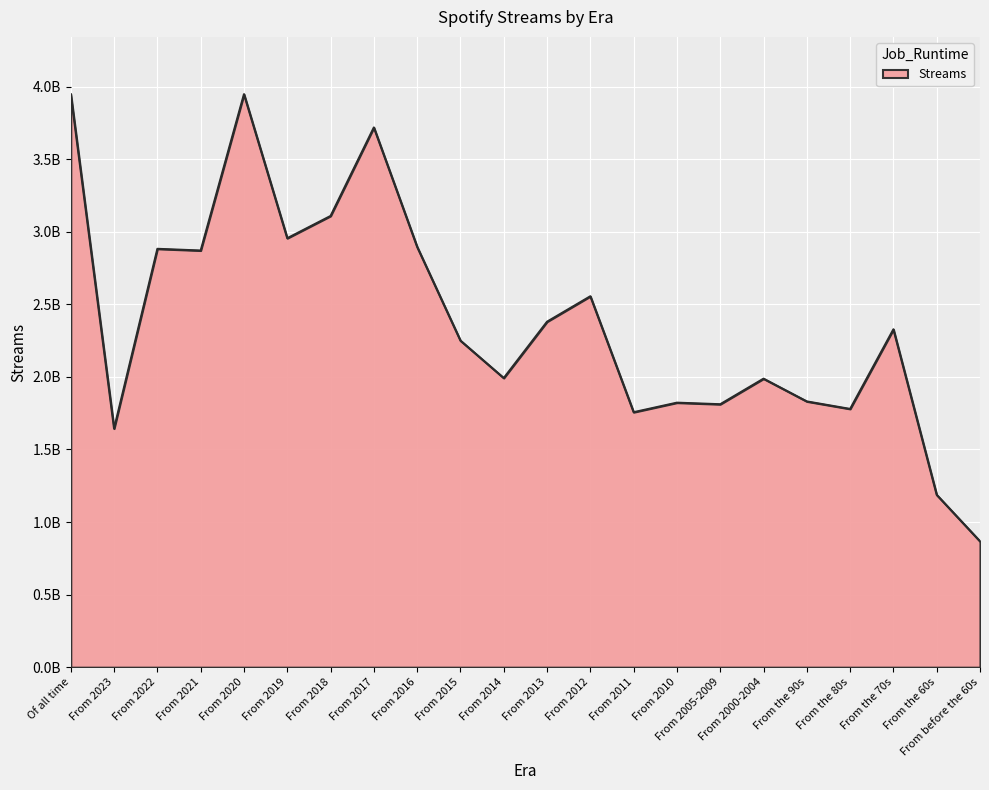

Does the chart have visible grid lines?

Yes